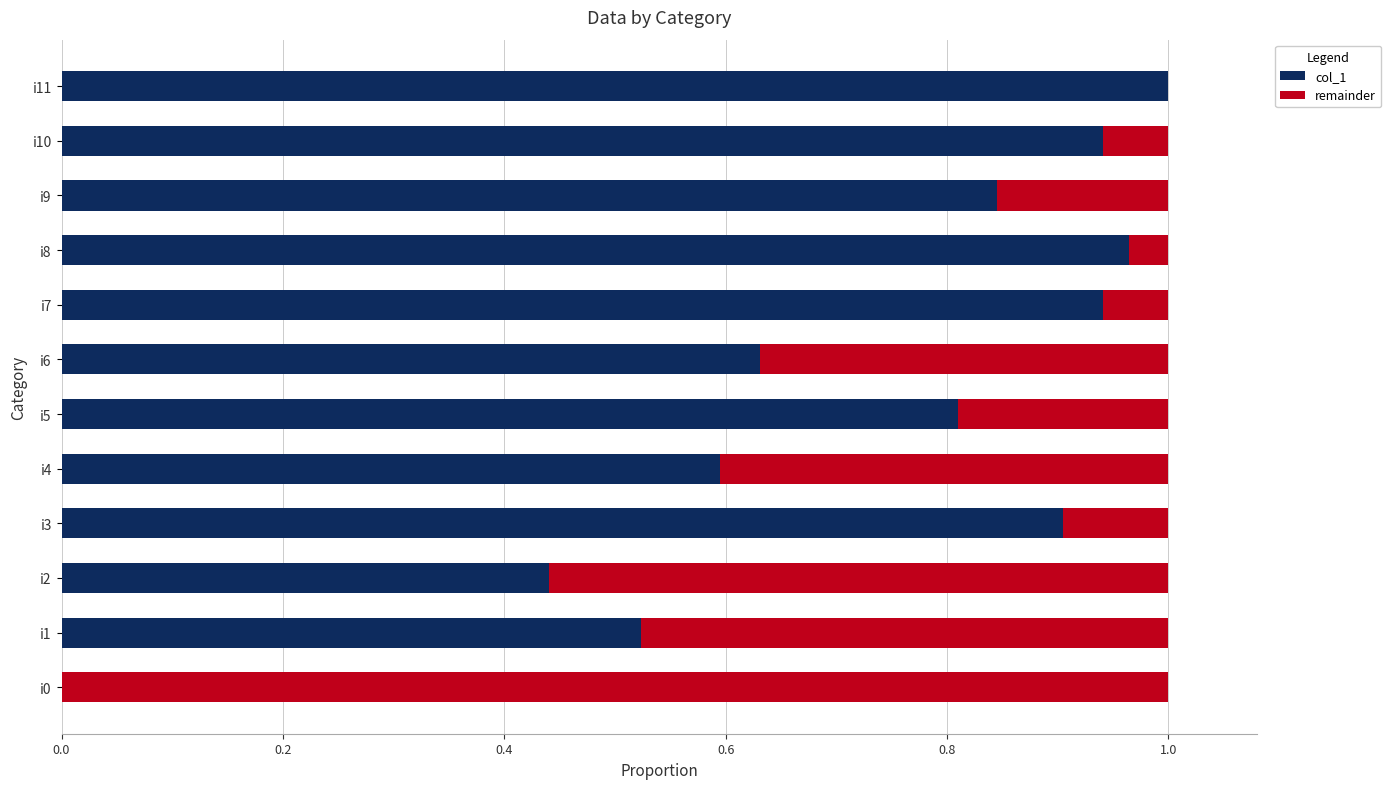

Count the number of categories in the chart.

12